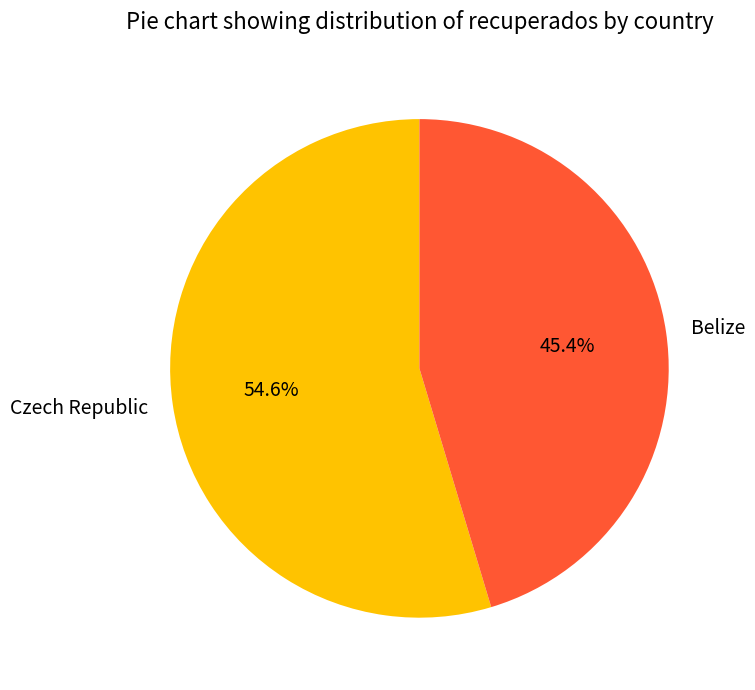

What is the ratio of the value at Belize to the value at Czech Republic?

0.8